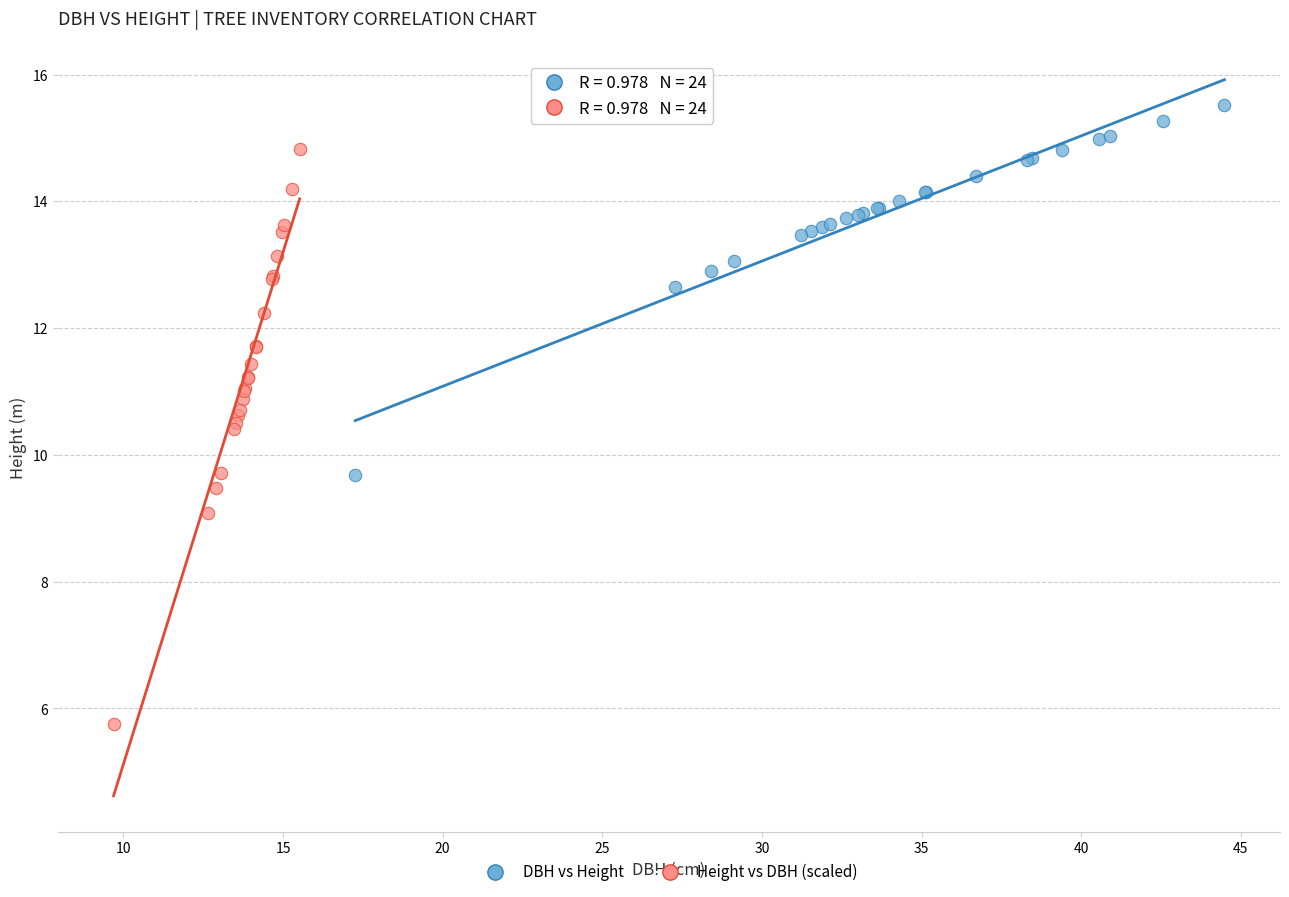

Which series reaches the minimum Y coordinate?

Height vs DBH (scaled)